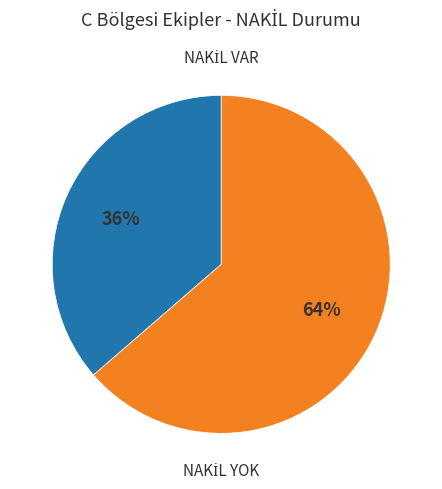

Is there any slice that represents more than half of the pie?

Yes